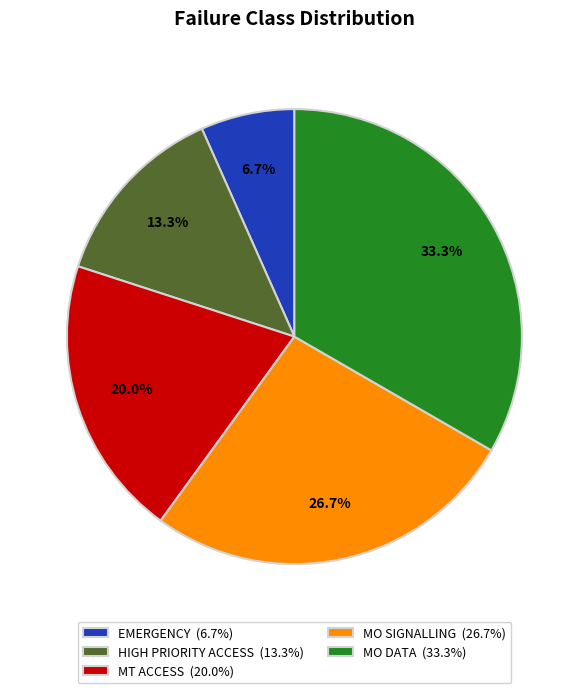

What is the smallest slice in the pie chart?

EMERGENCY